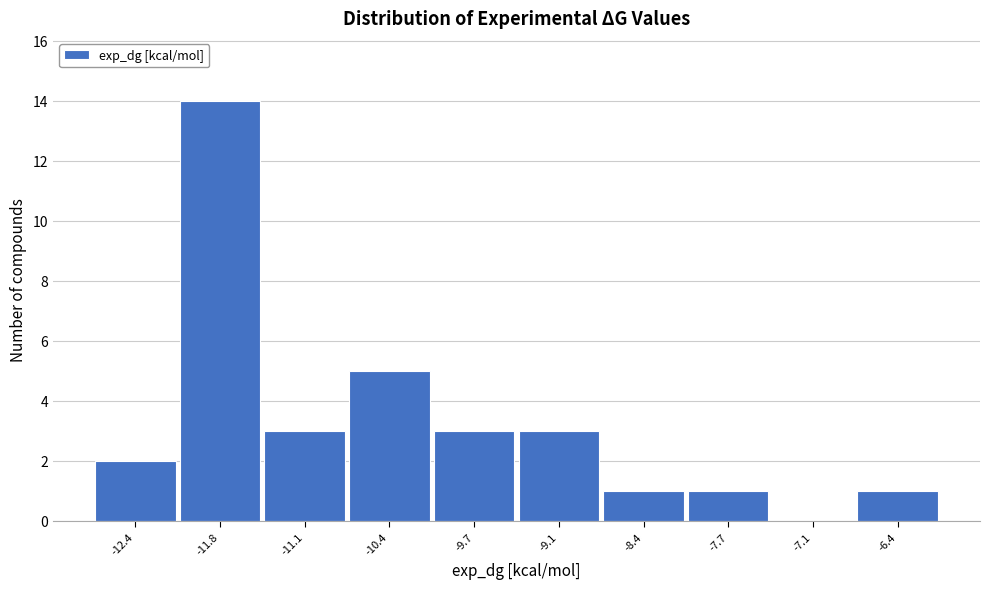

Reading left to right, extract all data points from this chart.

-12.4=2	-11.8=14	-11.1=3	-10.4=5	-9.7=3	-9.1=3	-8.4=1	-7.7=1	-7.1=0	-6.4=1